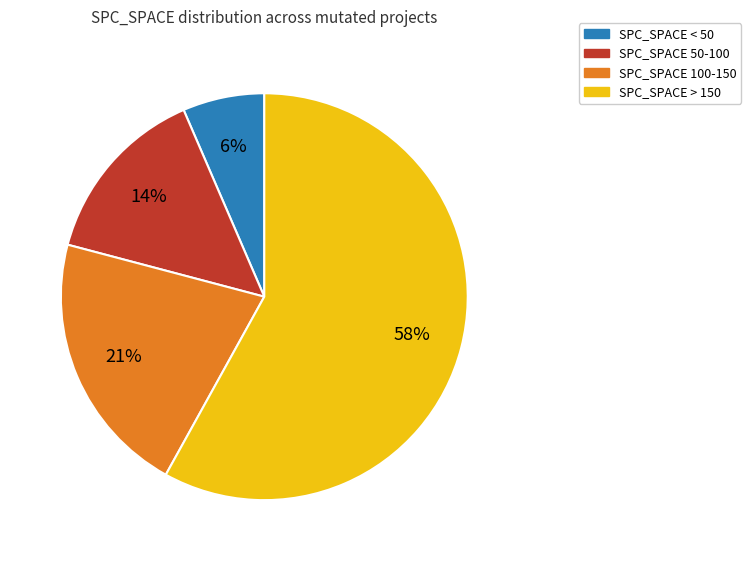

To the nearest percent, what is the average slice percentage?

25%